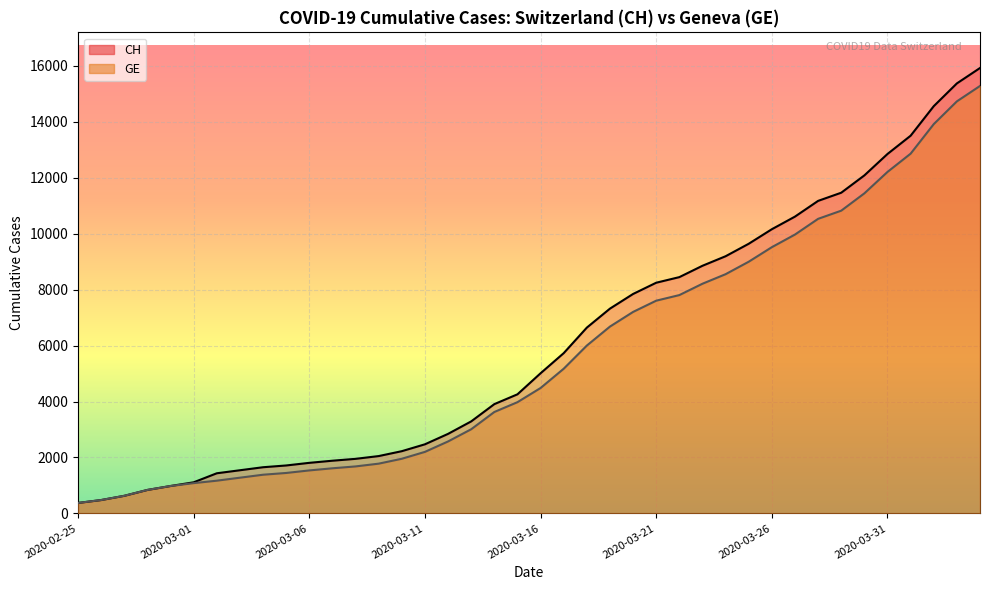

What position from the right is 2020-02-25?

40